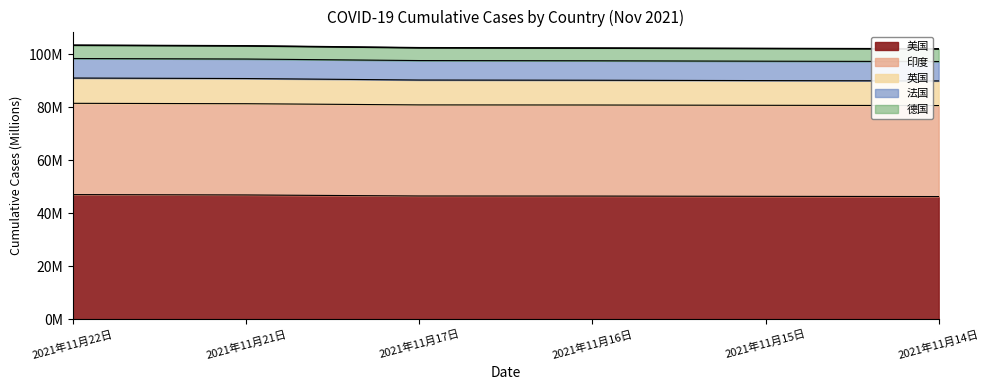

Which series has the widest spread of values?

印度